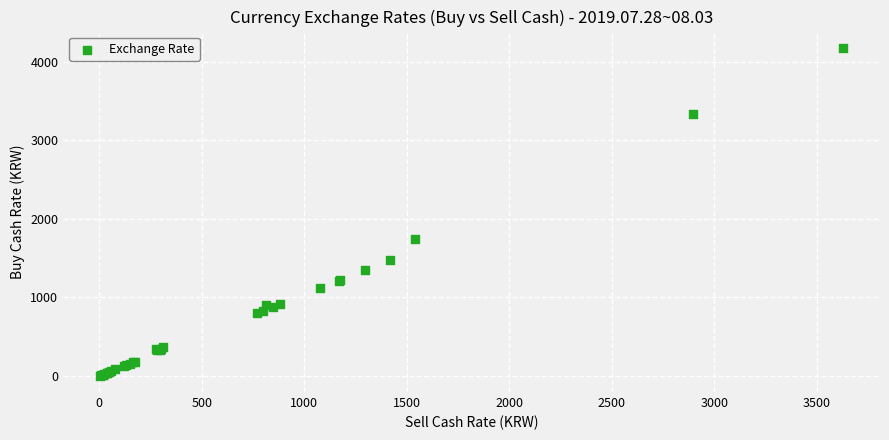

What Y value in the scatter plot is closest to 2089?

1743.0